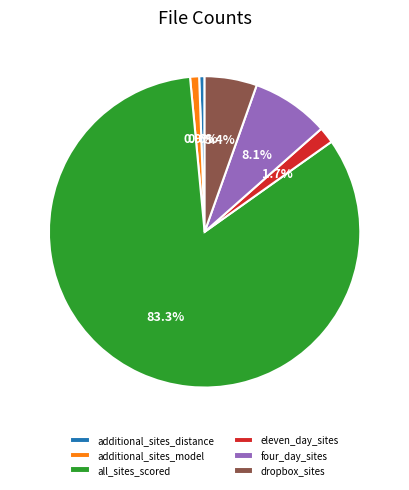

What is the majority slice?

all_sites_scored